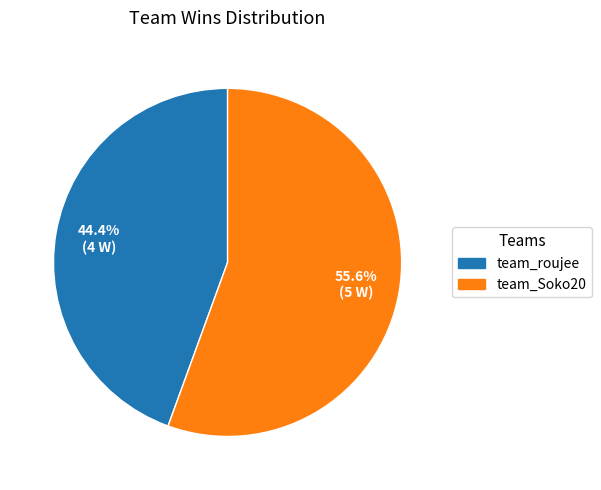

What percentage do team_Soko20 and team_roujee together represent?

100.0%